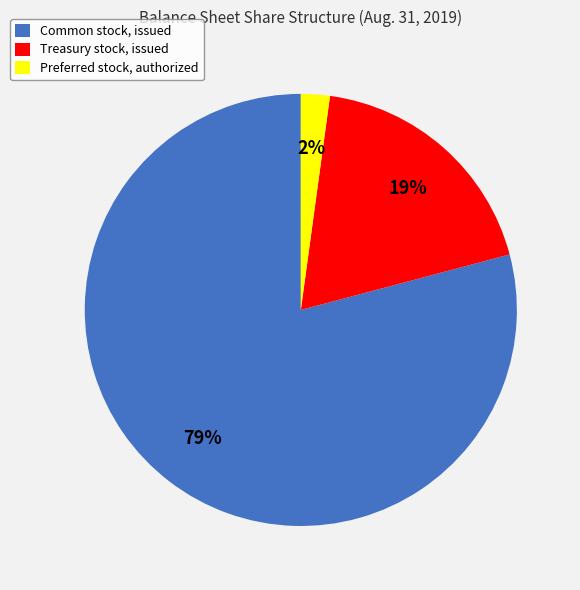

The Treasury stock, issued slice represents 29% of the pie. True or false?

False